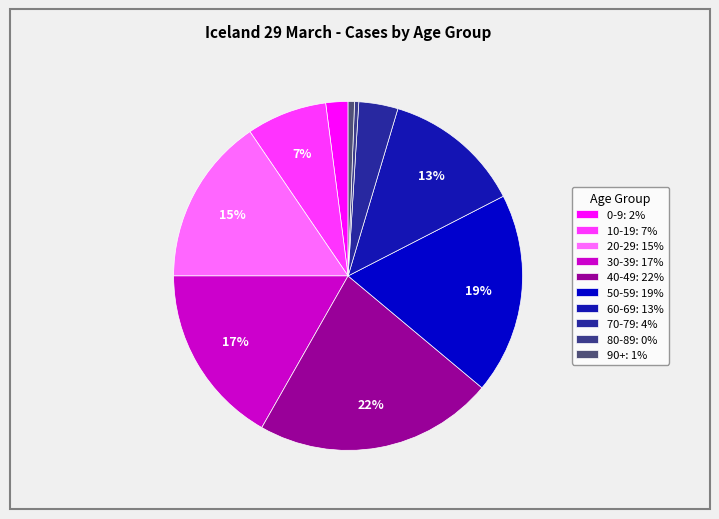

True or false: 50-59 accounts for 26% of the total.

False